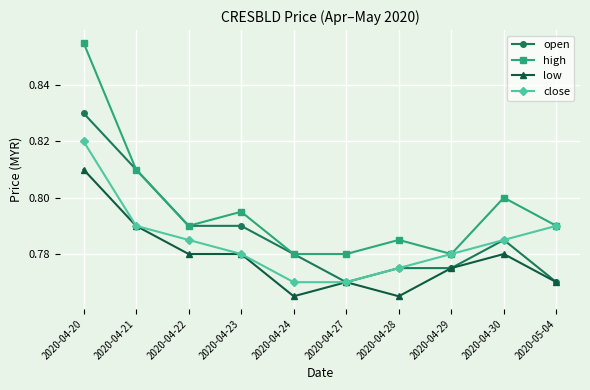

What is the label of the 7th point from the left?

2020-04-28